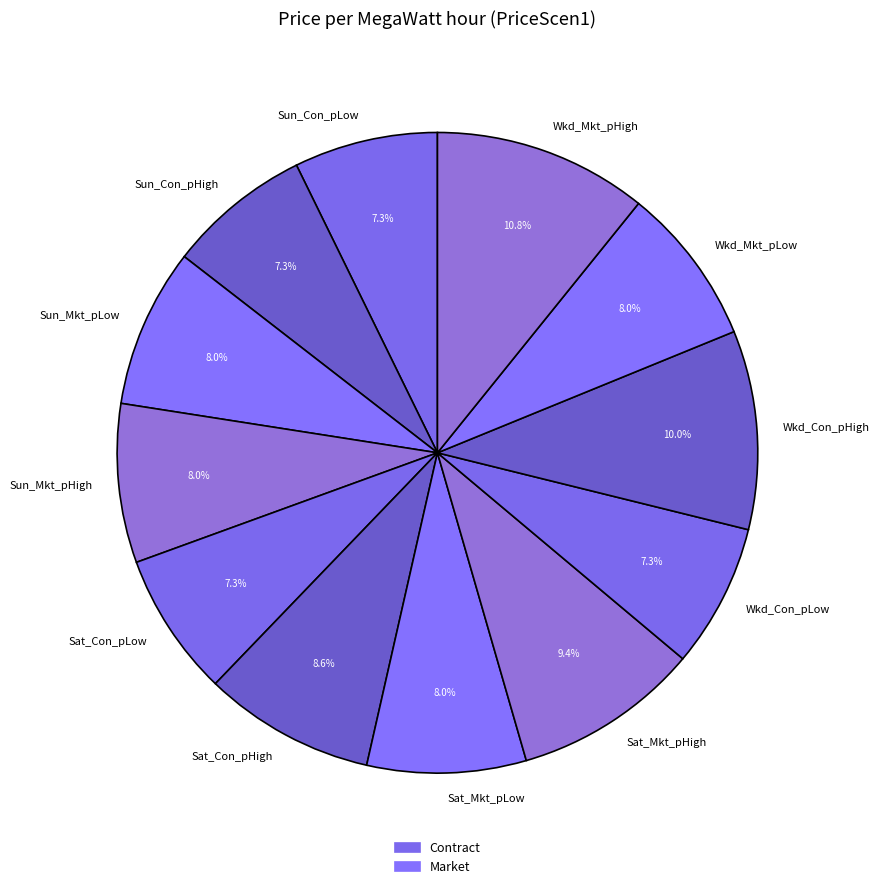

What is the ratio of the value at Sat_Mkt_pHigh to the value at Sun_Con_pLow?

1.3